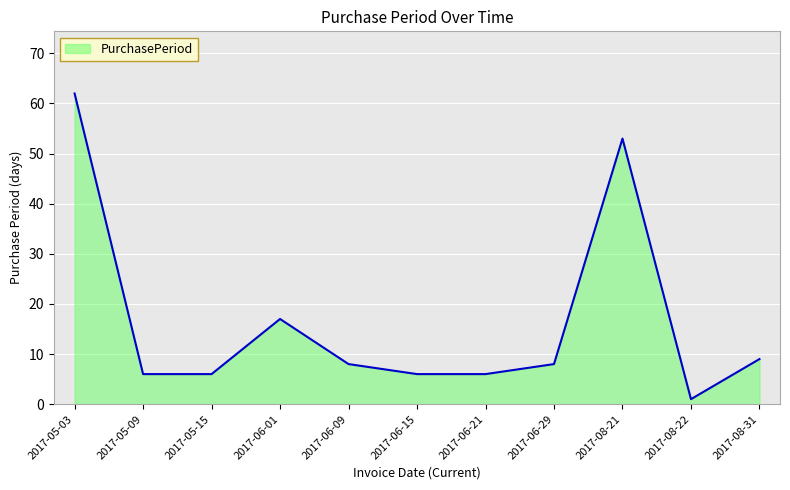

Where does the data first go above 8?

2017-05-03